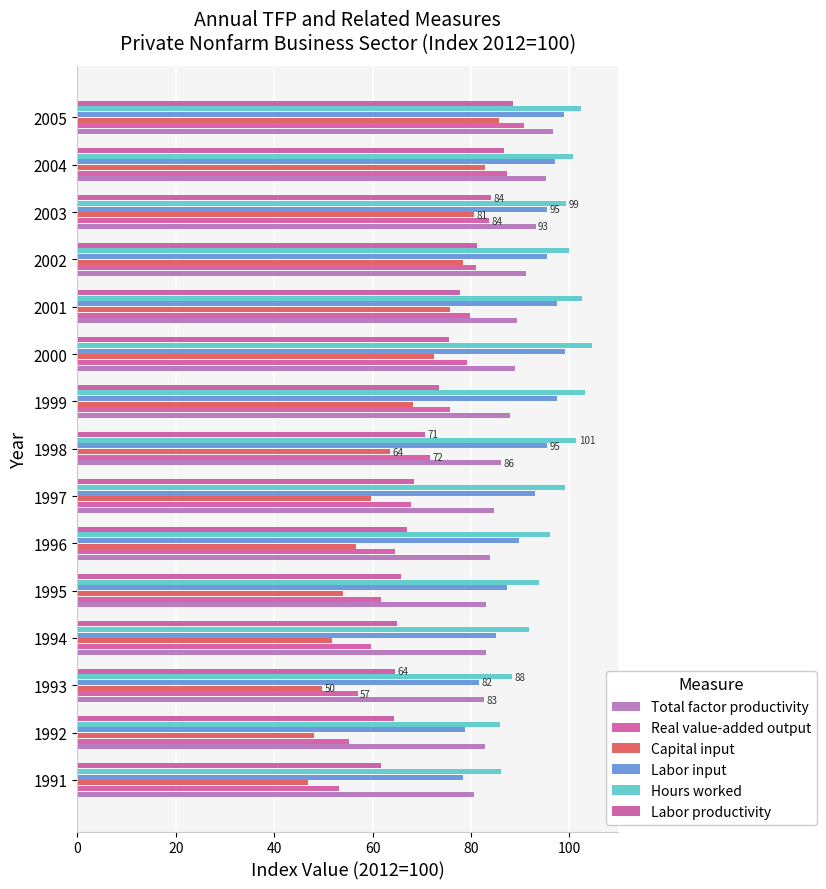

How many values in the Real value-added output series are below 71?

7